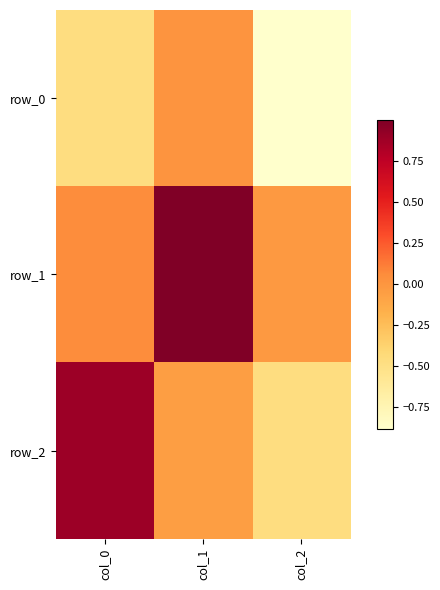

How many series are shown in this chart?

3